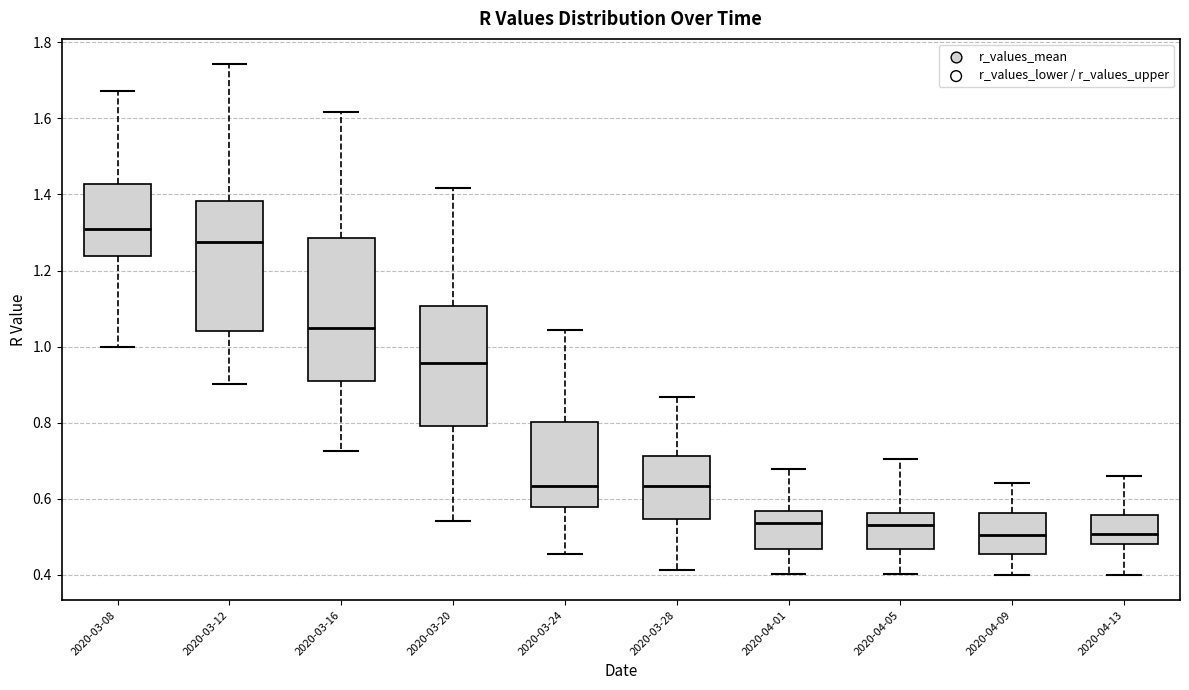

Reading left to right, transcribe this box plot: for each box, give where its median line is, the range the box spans, and where its two whiskers end, as read against the y-axis. The values are not printed on the chart, so give them approximately, as read against the axis.

2020-03-08: median 1.30, box 1.24 to 1.42, whiskers 1.00 to 1.68
2020-03-12: median 1.28, box 1.04 to 1.38, whiskers 0.90 to 1.74
2020-03-16: median 1.04, box 0.90 to 1.28, whiskers 0.72 to 1.62
2020-03-20: median 0.96, box 0.80 to 1.10, whiskers 0.54 to 1.42
2020-03-24: median 0.64, box 0.58 to 0.80, whiskers 0.46 to 1.04
2020-03-28: median 0.64, box 0.54 to 0.72, whiskers 0.42 to 0.86
2020-04-01: median 0.54, box 0.46 to 0.56, whiskers 0.40 to 0.68
2020-04-05: median 0.54, box 0.46 to 0.56, whiskers 0.40 to 0.70
2020-04-09: median 0.50, box 0.46 to 0.56, whiskers 0.40 to 0.64
2020-04-13: median 0.50, box 0.48 to 0.56, whiskers 0.40 to 0.66